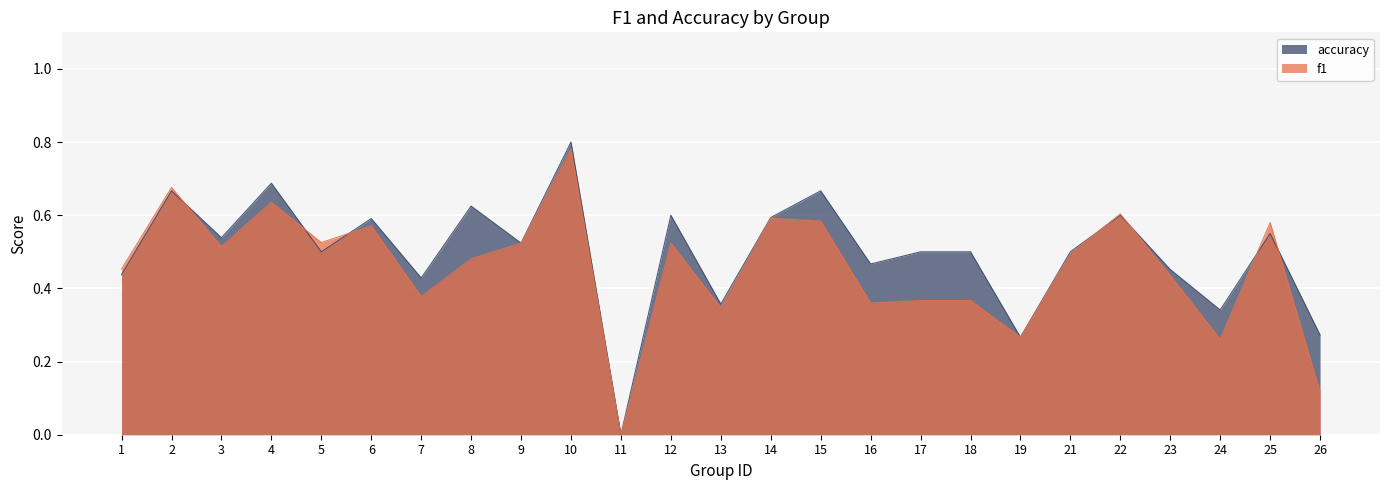

In accuracy, how many points are lower than both neighbors (excluding endpoints)?

9